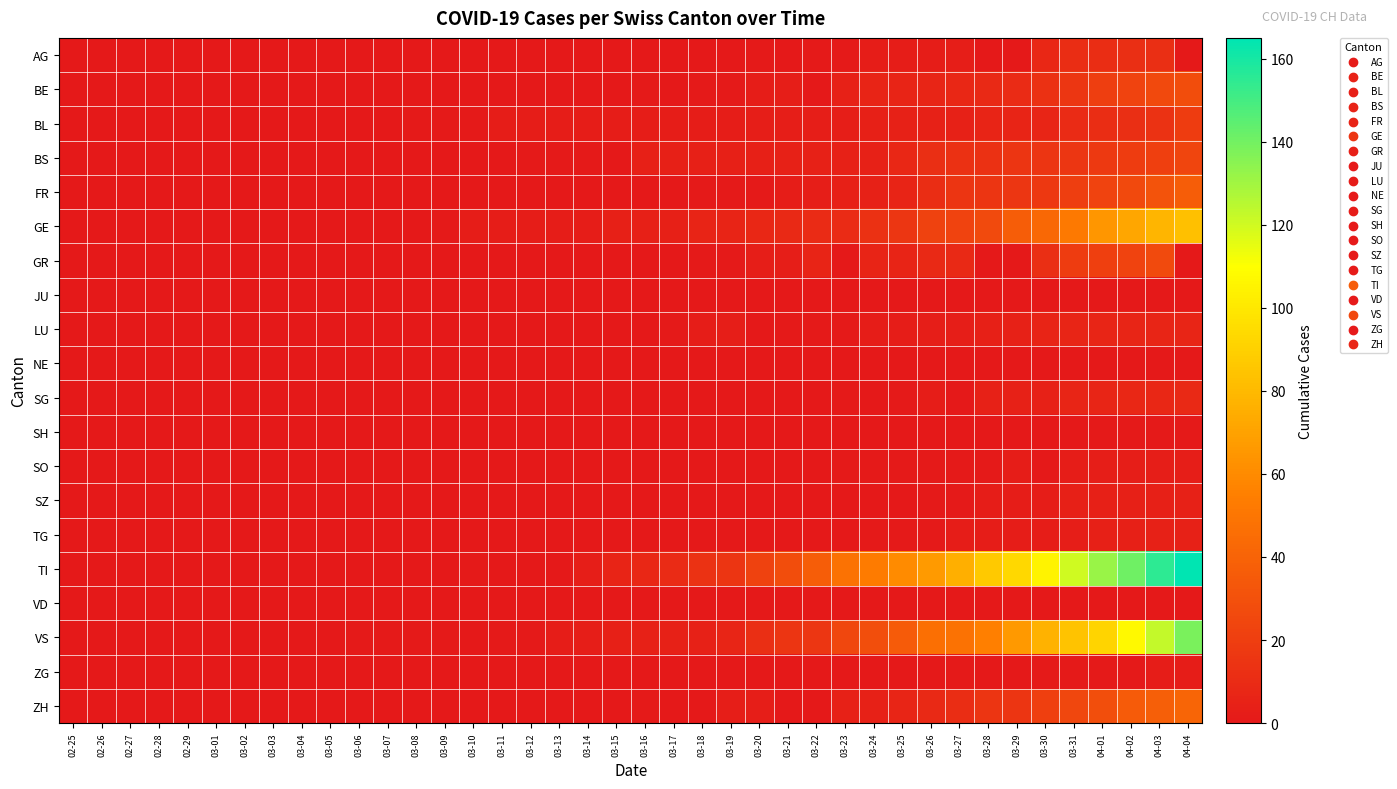

At how many categories does at least one series exceed 69?

9